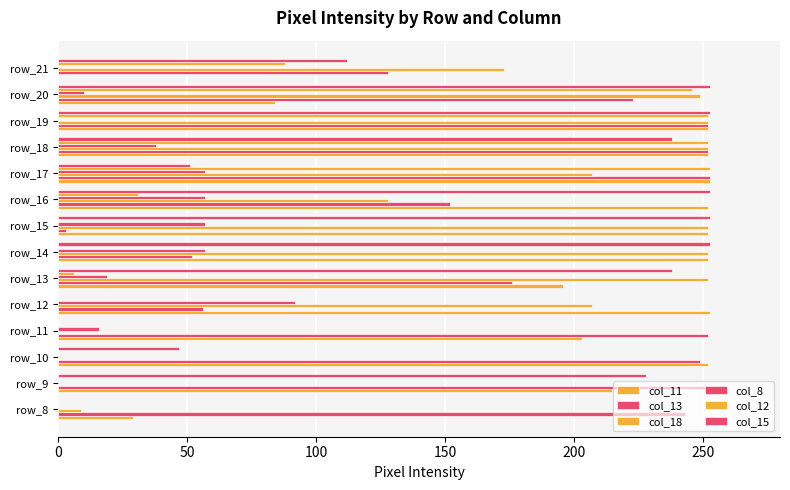

How many series are shown in this chart?

6